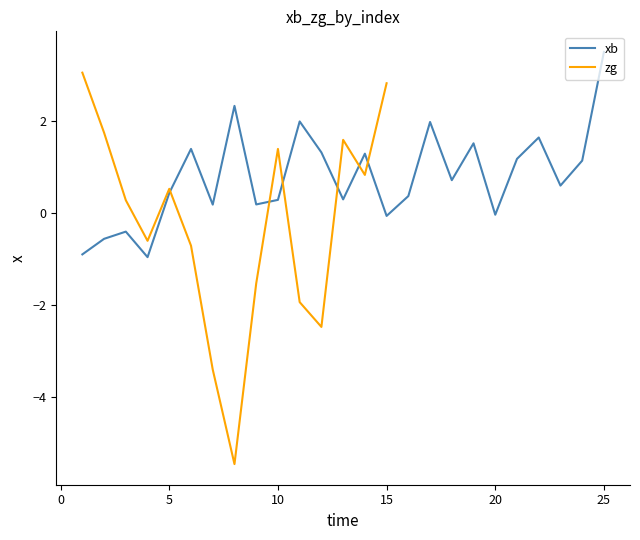

True or false: the data shows -0.6 at 2.

True